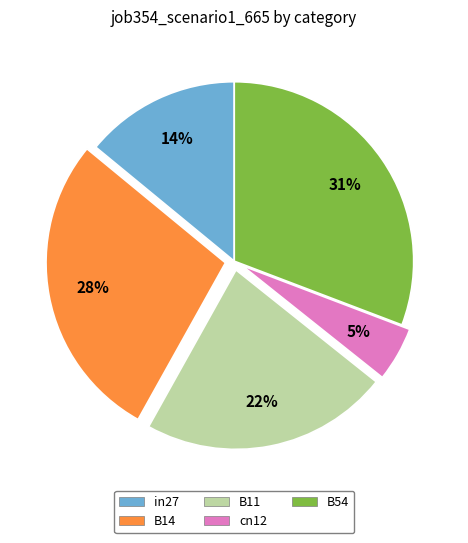

How many segments does this pie chart have?

5